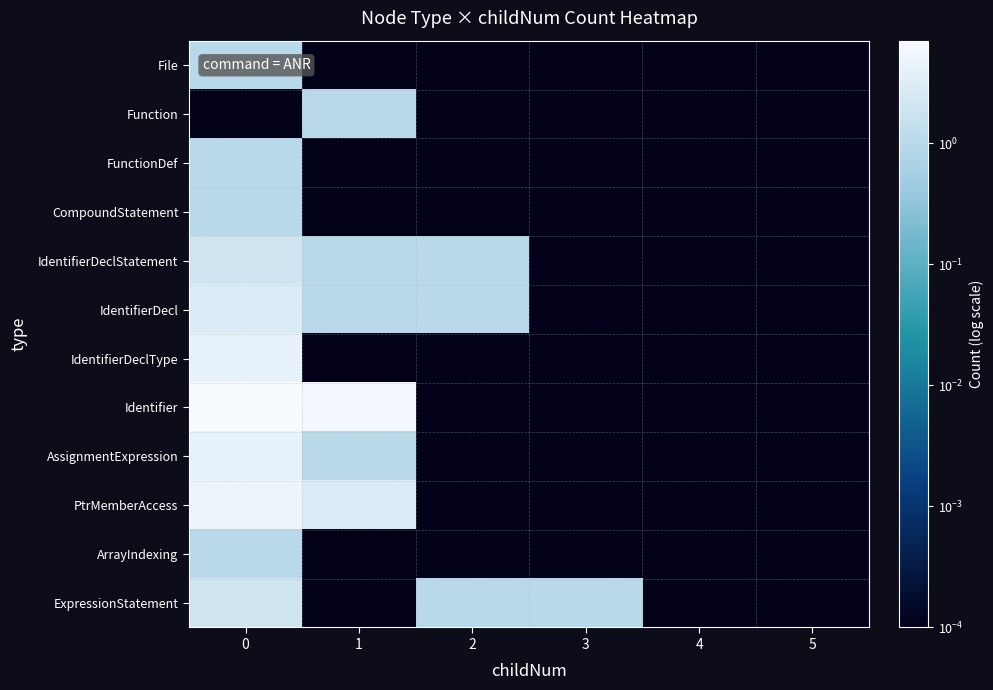

Between 5 and 4, which is larger?

5